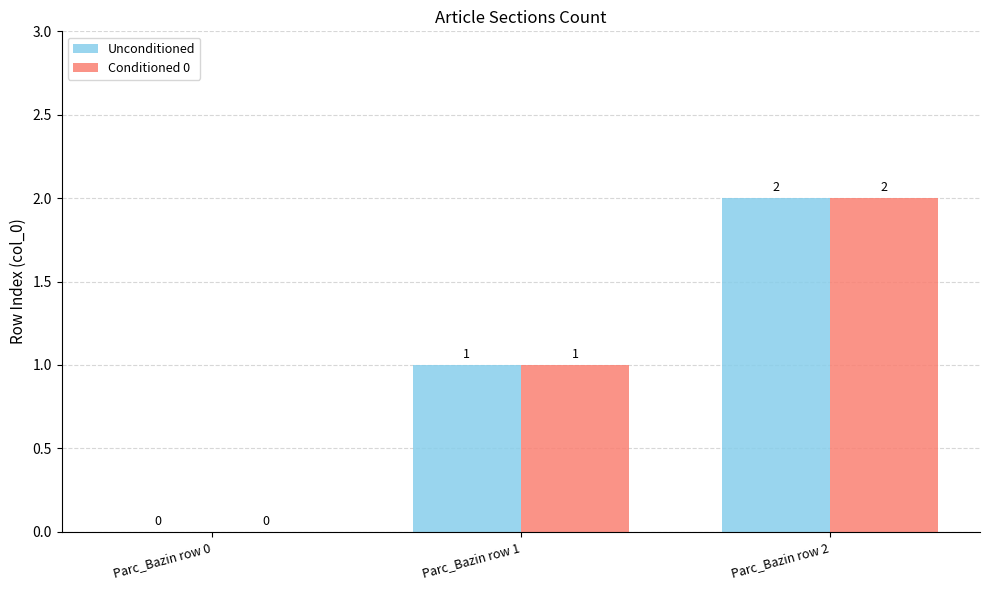

Is it true that Conditioned 0 equals 0 at Parc_Bazin row 0?

True